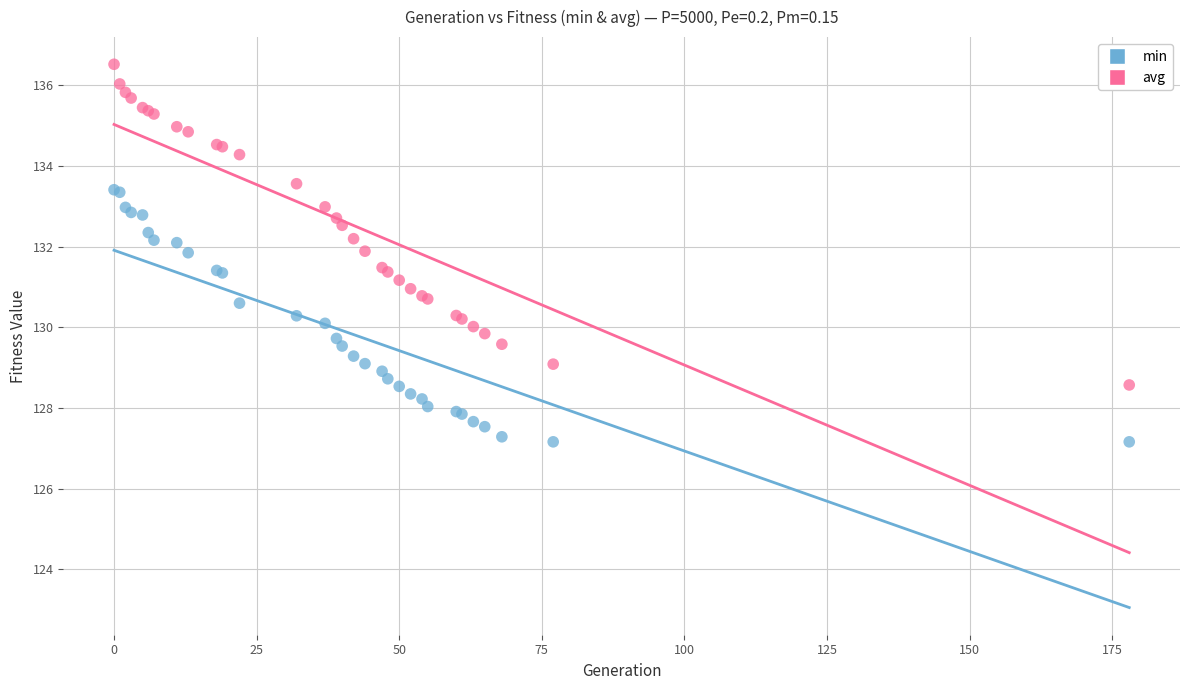

Which series reaches the minimum Y coordinate?

min